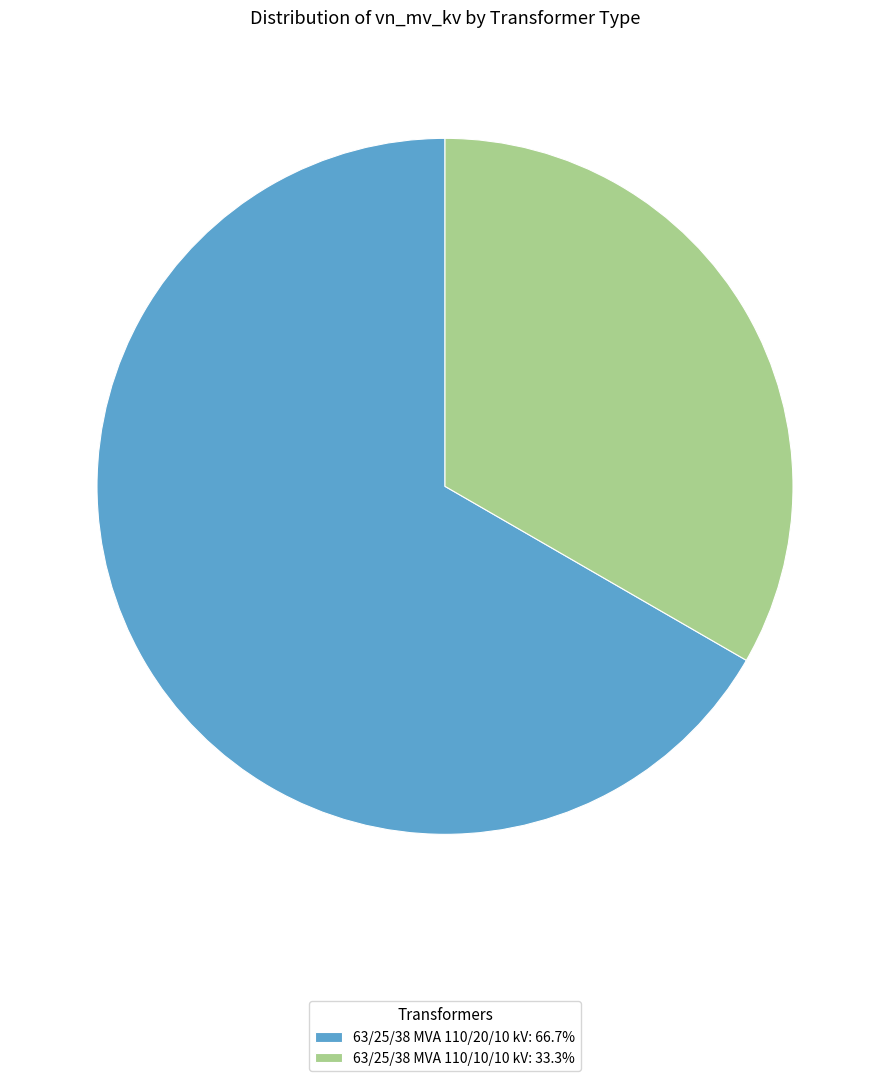

The 63/25/38 MVA 110/20/10 kV slice represents 57% of the pie. True or false?

False